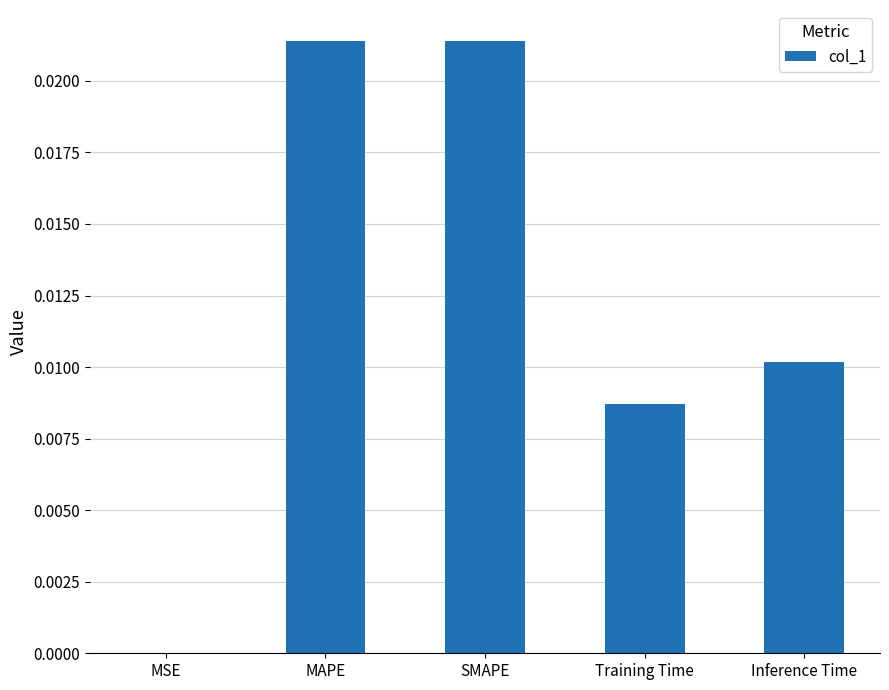

At which label is the value closest to 0?

MSE